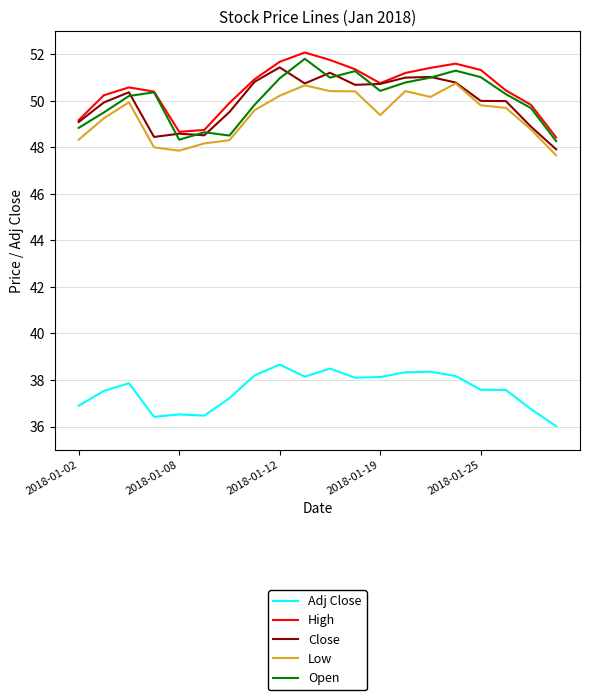

True or false: Open and Adj Close intersect in this chart.

False